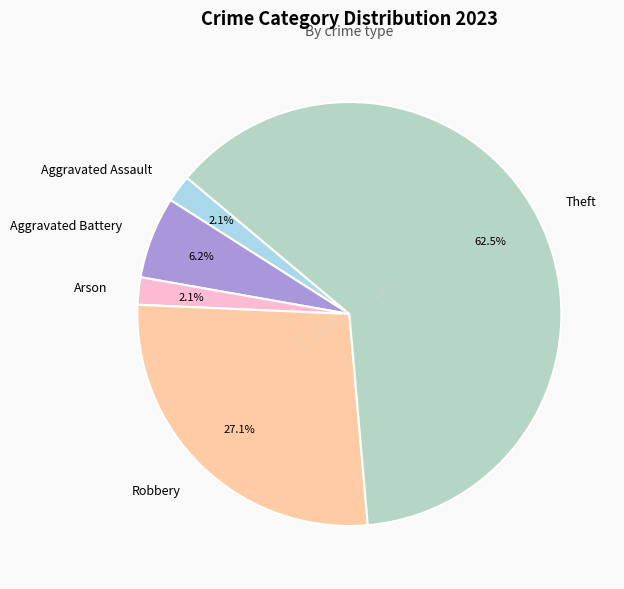

How many segments does this pie chart have?

5